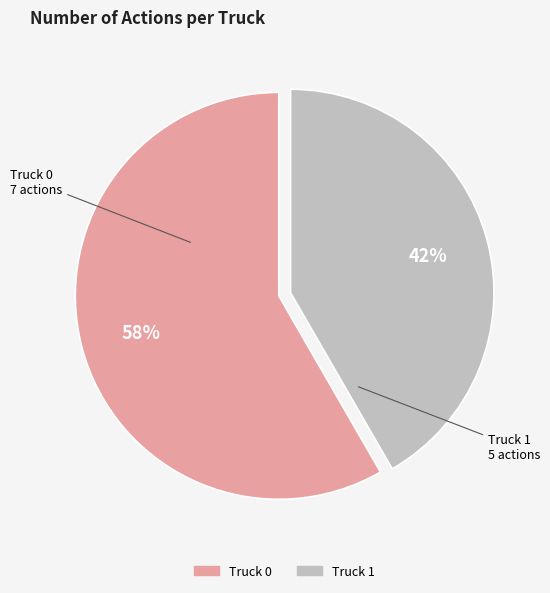

What percentage is the Truck 0 slice, to the nearest percent?

58%